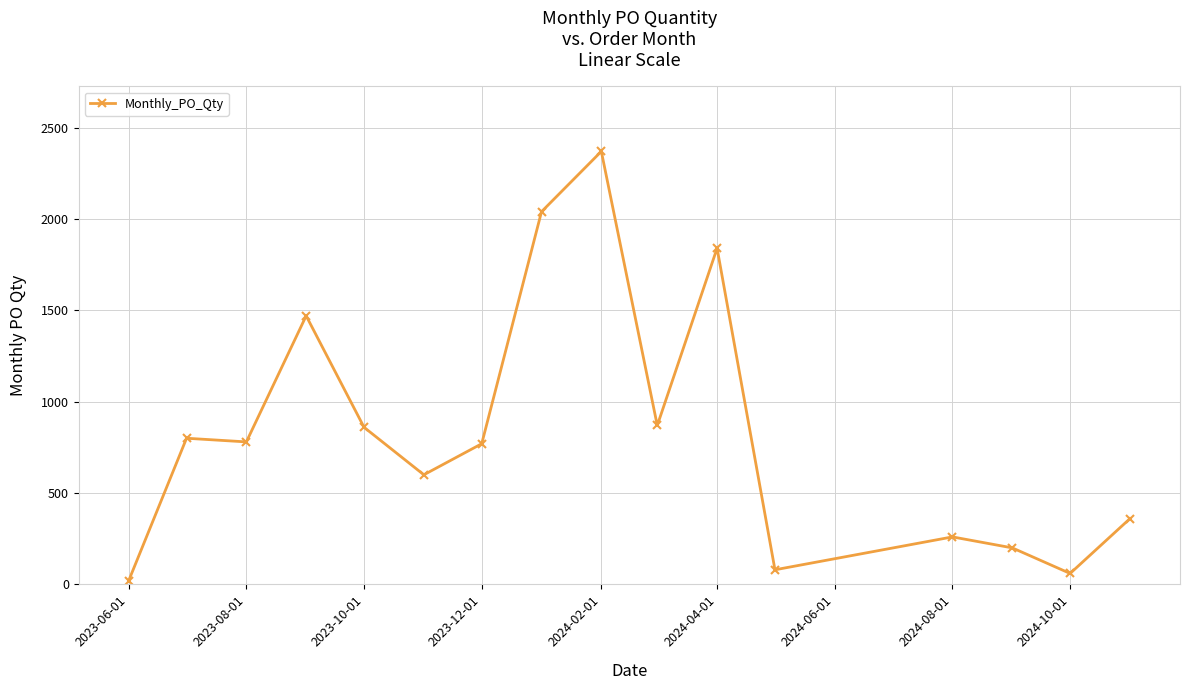

What is the greatest value displayed?

2370